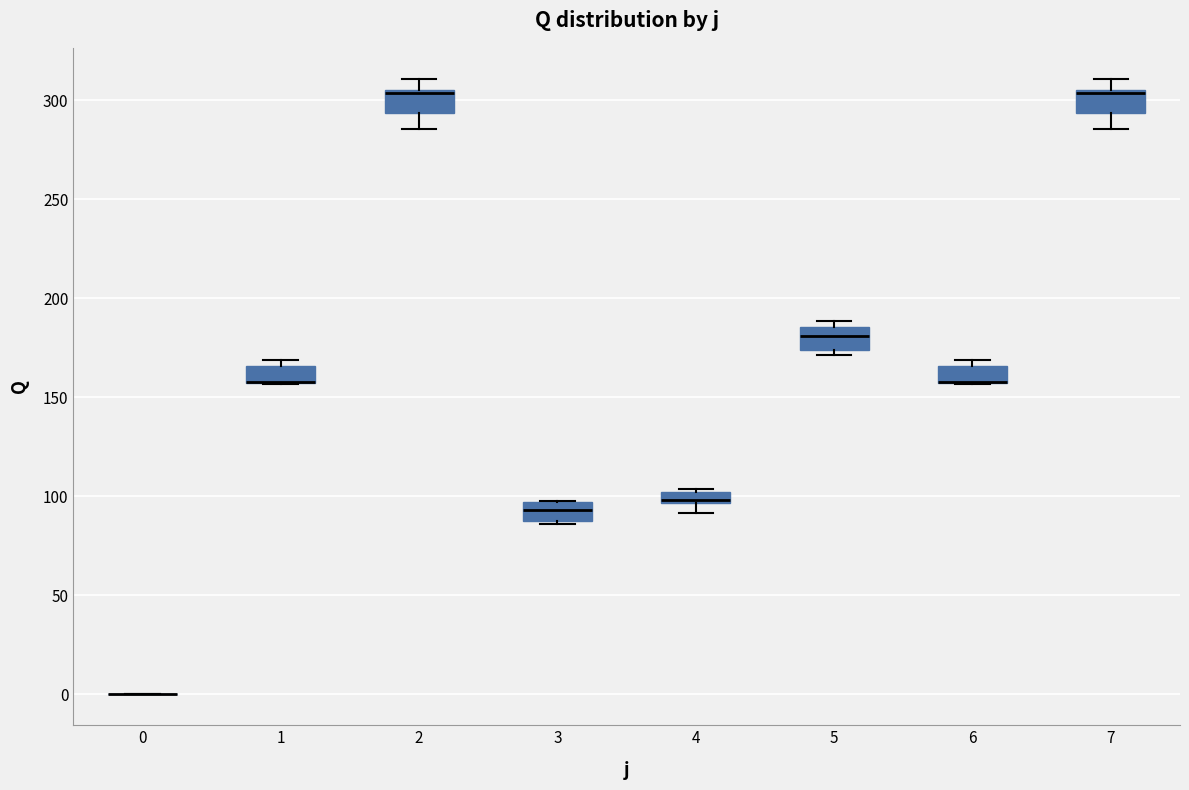

Where is the lower edge of the box at x = 1 on the y-axis? The values are not printed on the chart, so give them approximately, as read against the axis.

155